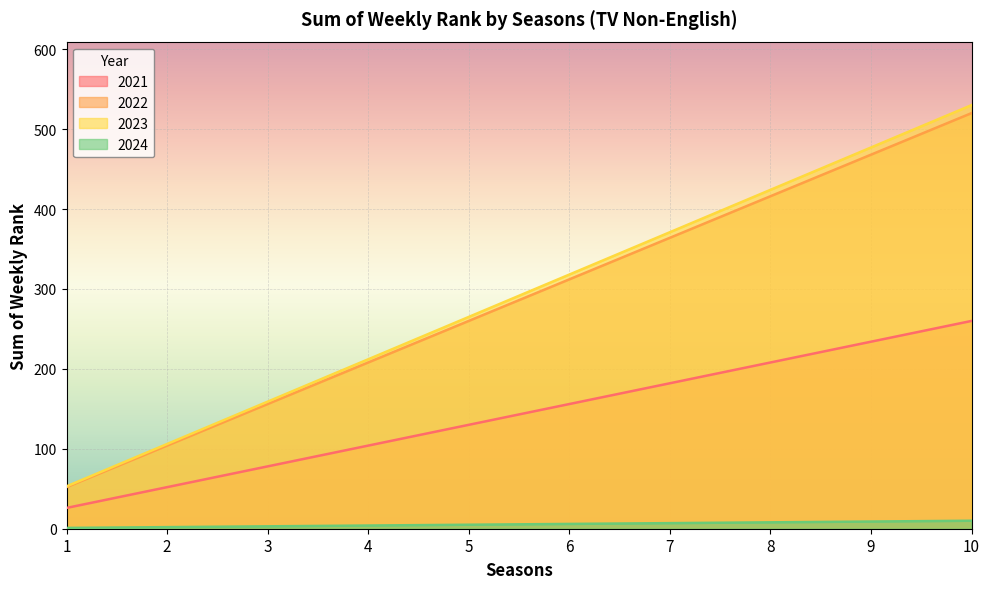

True or false: 2024 has more than 1 interior local peaks.

False